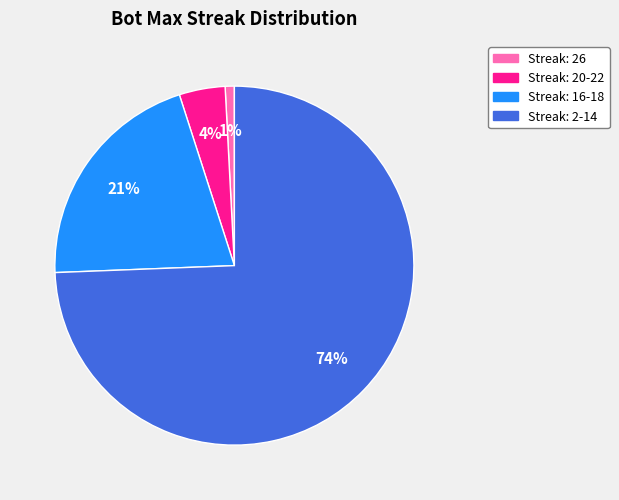

Is there a majority slice in this chart?

Yes